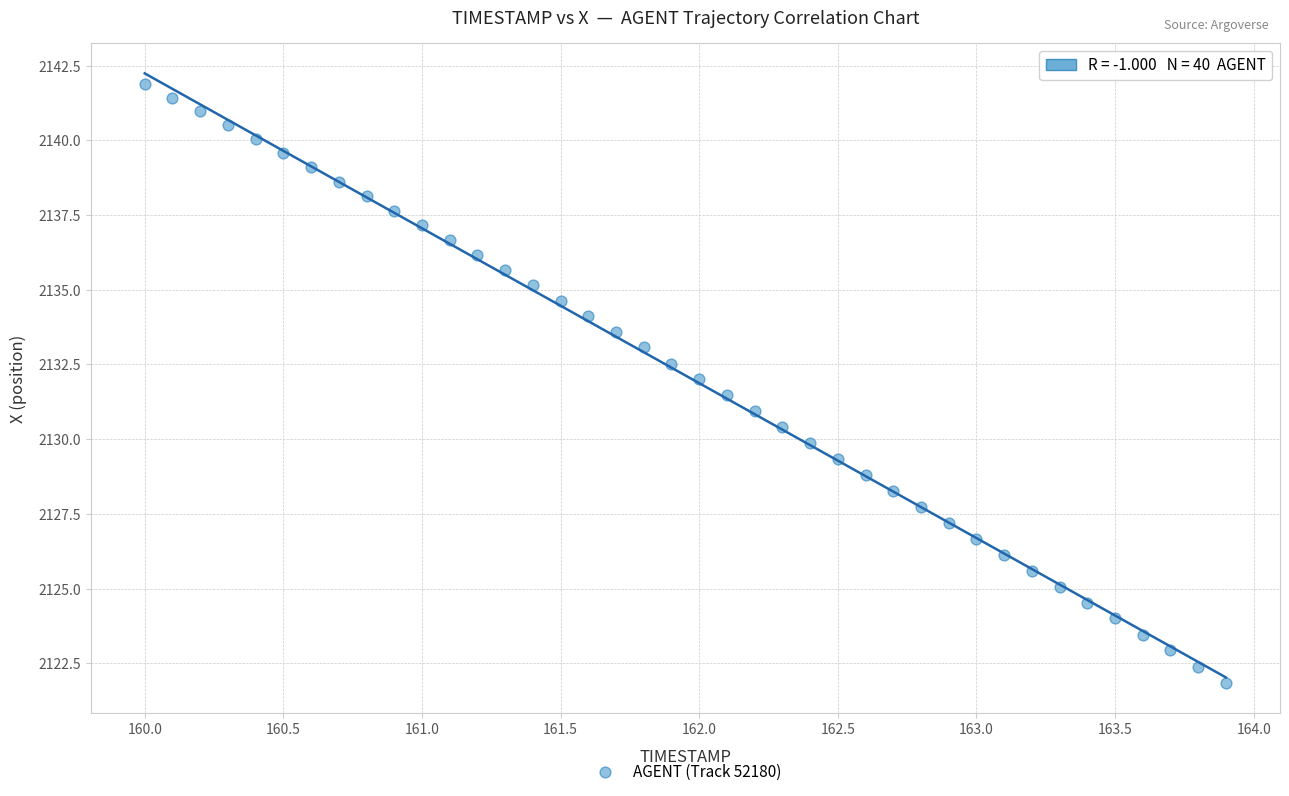

What is the range of Y values (max minus min)?

20.0